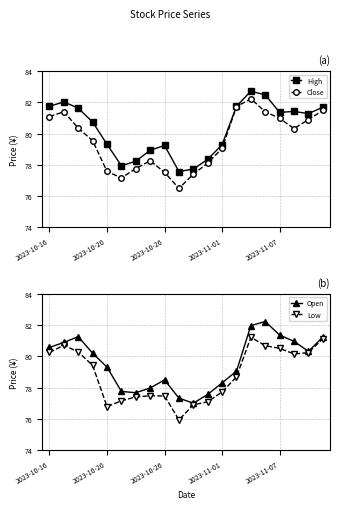

The High series shows 79.3 at 2023-11-01. True or false?

True